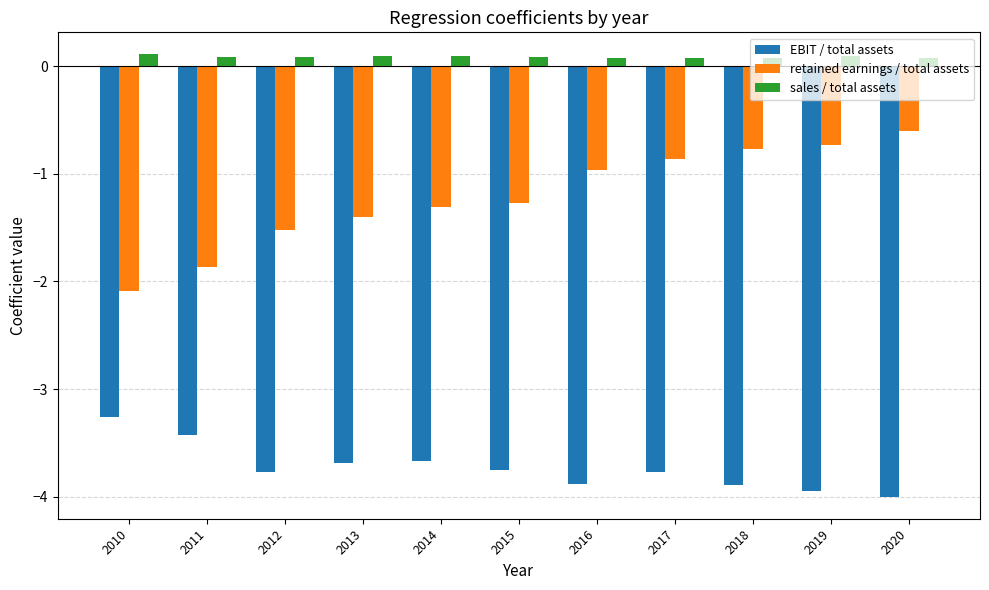

The value of retained earnings / total assets at 2018 is -0.8. True or false?

True